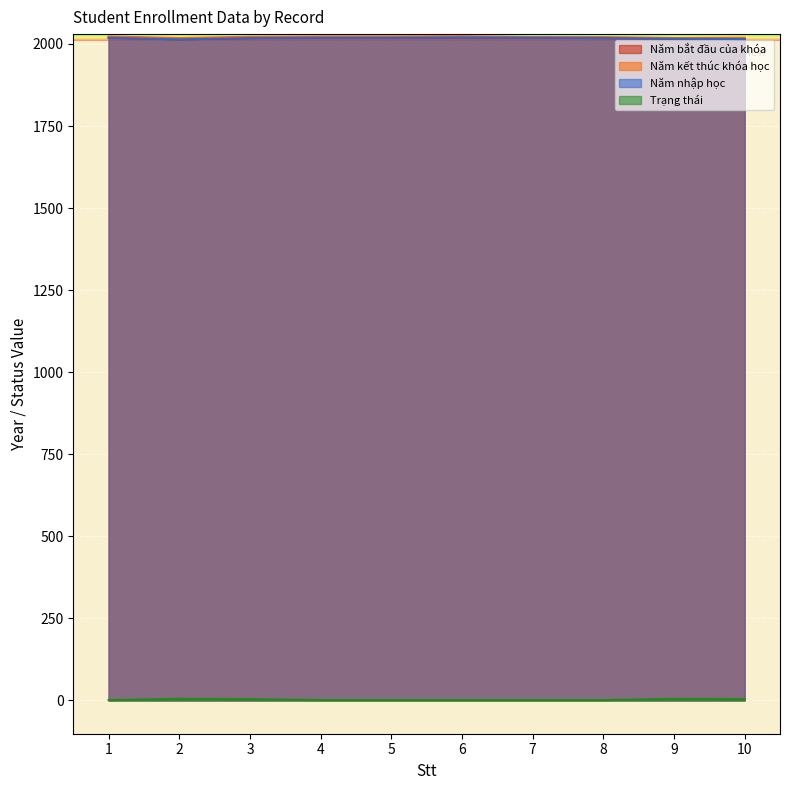

Reading left to right, list all the values displayed in this chart.

Năm bắt đầu của khóa: 2019	2014	2018	2019	2019	2020	2019	2018	2016	2015
Năm kết thúc khóa học: 2023	2018	2022	2023	2023	2024	2021	2021	2018	2019
Năm nhập học: 2019	2014	2018	2019	2019	2020	2019	2018	2016	2015
Trạng thái: 1	5	4	1	1	1	1	1	5	4